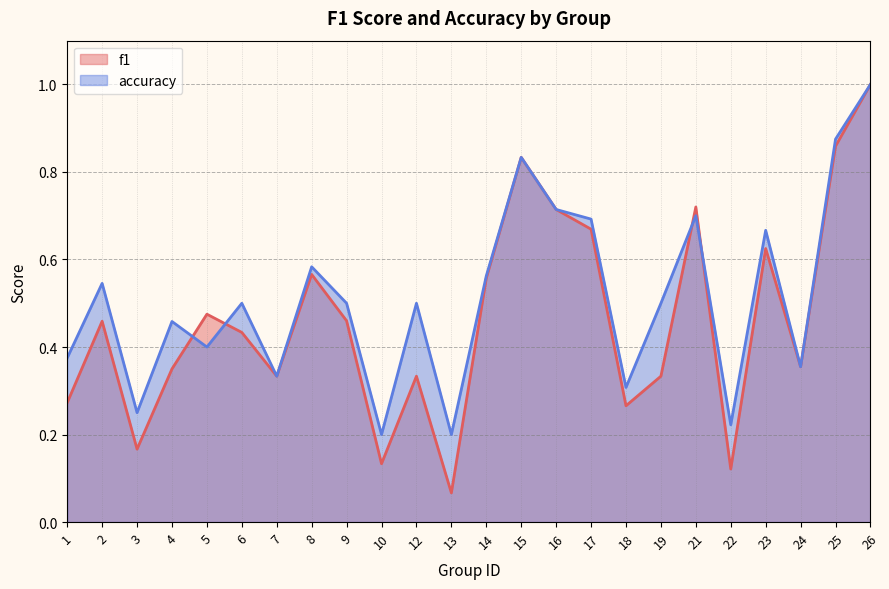

What is the total value across all series at 26?

2.0